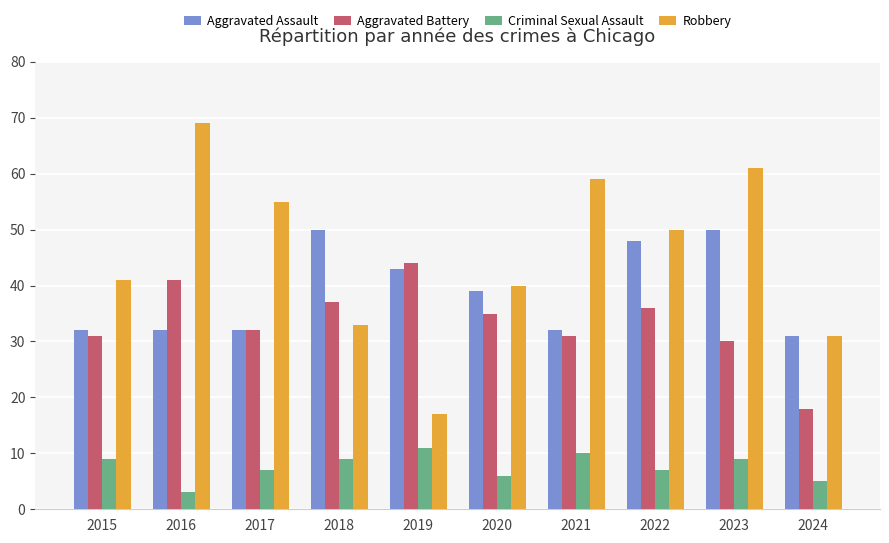

Are the bars horizontal?

No